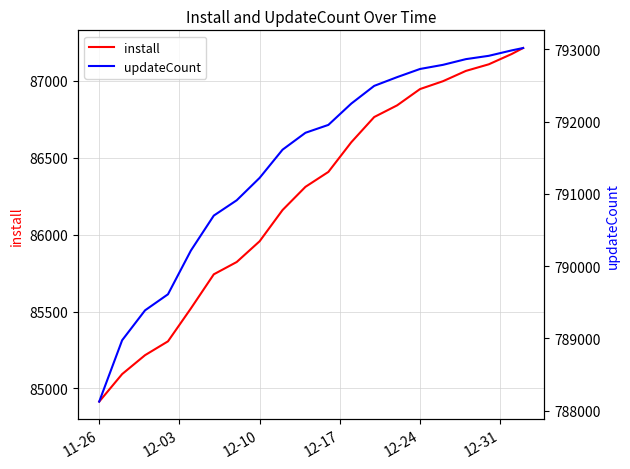

What is the highest value of the install series?

87214